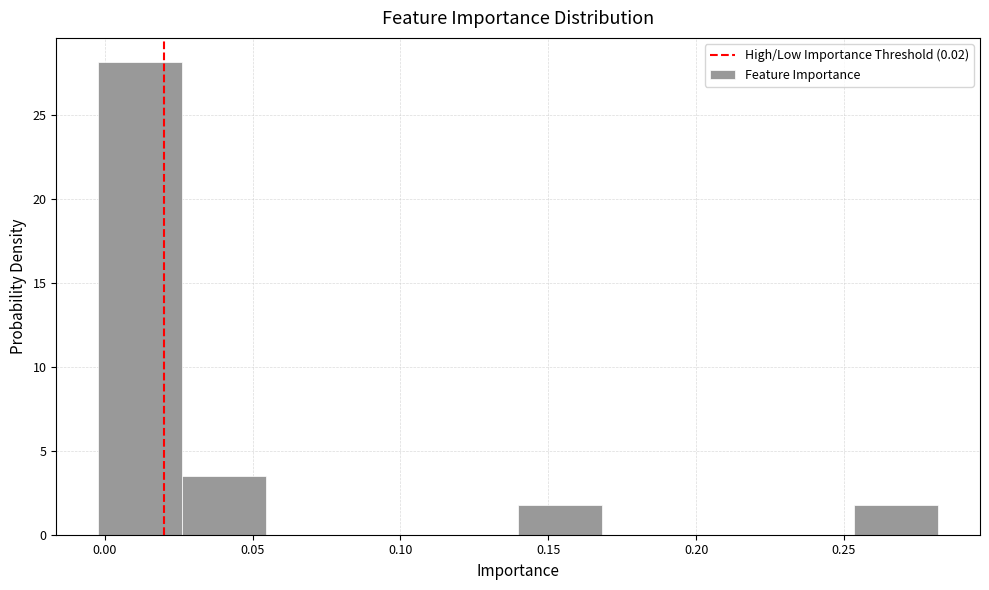

Reading left to right, transcribe this chart: for each bar, give the range it covers on the x-axis and its height. Neither the bar edges nor the heights are printed on the chart, so give them approximately, as read against the axes.

0.000 to 0.025: 28.0
0.025 to 0.055: 3.5
0.055 to 0.085: 0
0.085 to 0.110: 0
0.110 to 0.140: 0
0.140 to 0.170: 2.0
0.170 to 0.195: 0
0.195 to 0.225: 0
0.225 to 0.255: 0
0.255 to 0.280: 2.0